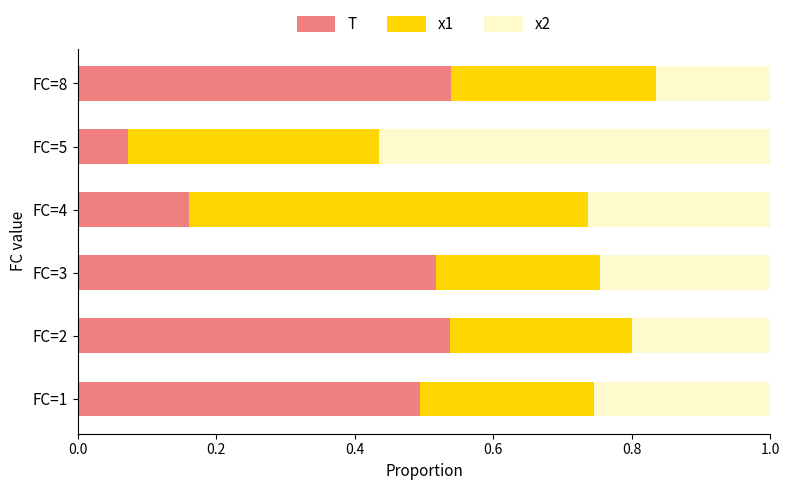

Is it true that T equals 0.5 at FC=1?

True